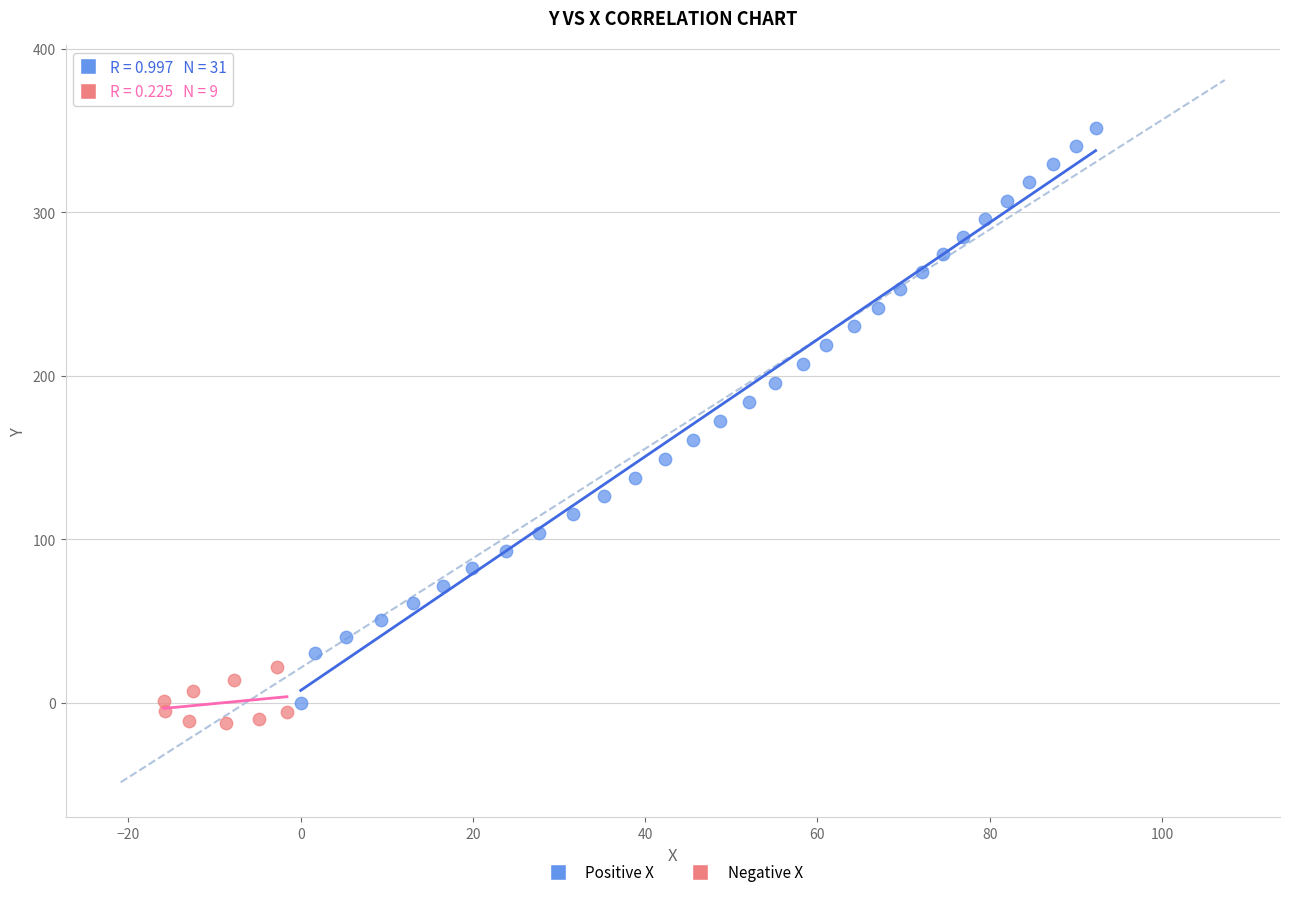

Which series has the largest Y range (max minus min)?

Positive X